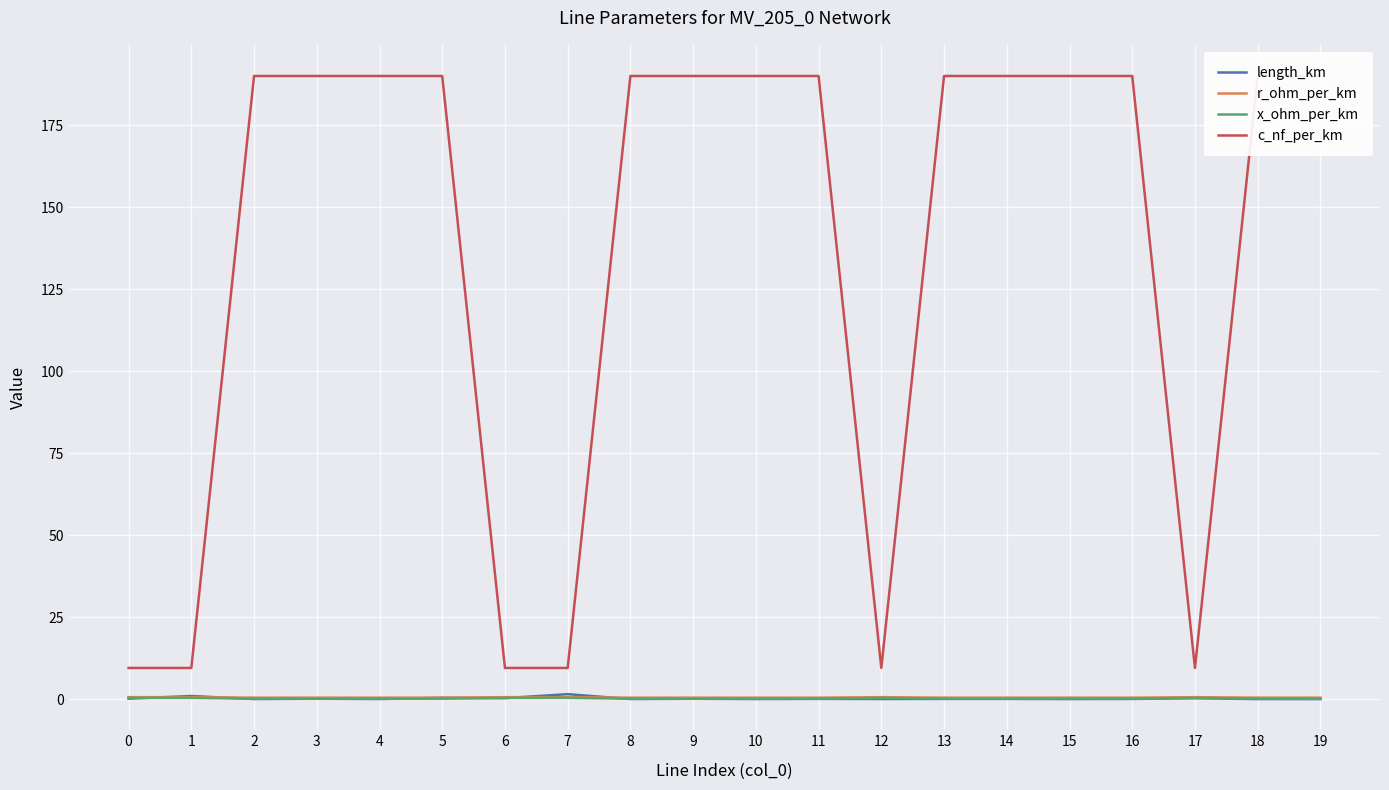

Which series has the largest total across all categories?

c_nf_per_km